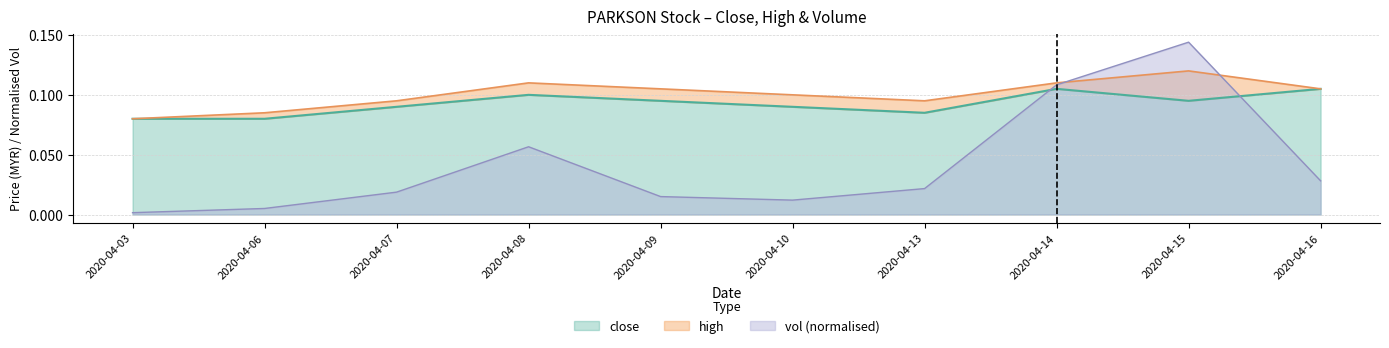

What is the sum of the close values at 2020-04-07 and 2020-04-16?

0.2